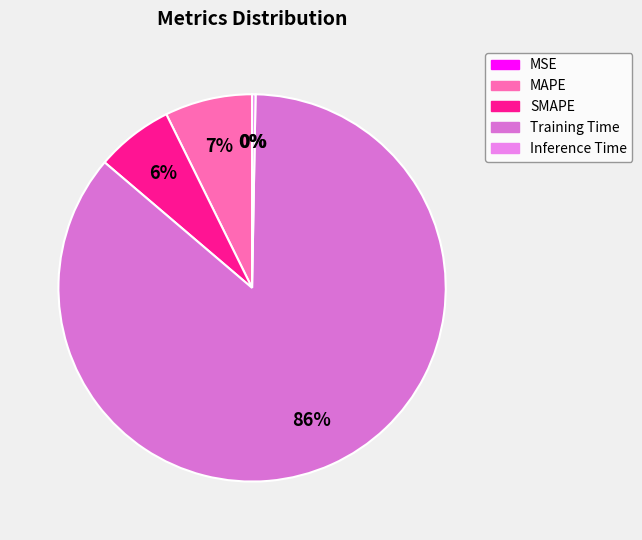

Which has a higher value, MSE or SMAPE?

SMAPE